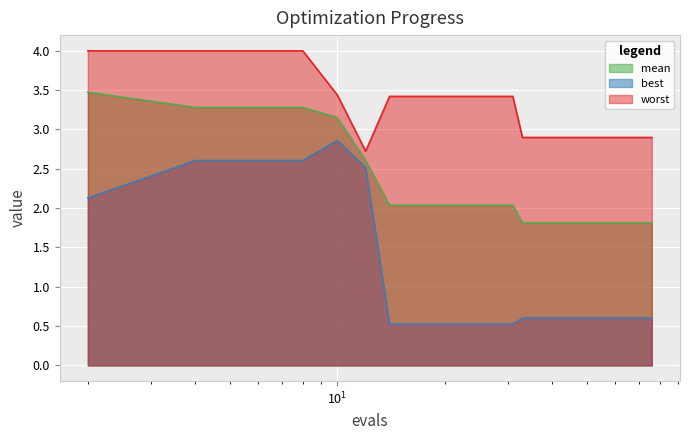

Count the number of categories in the chart.

40